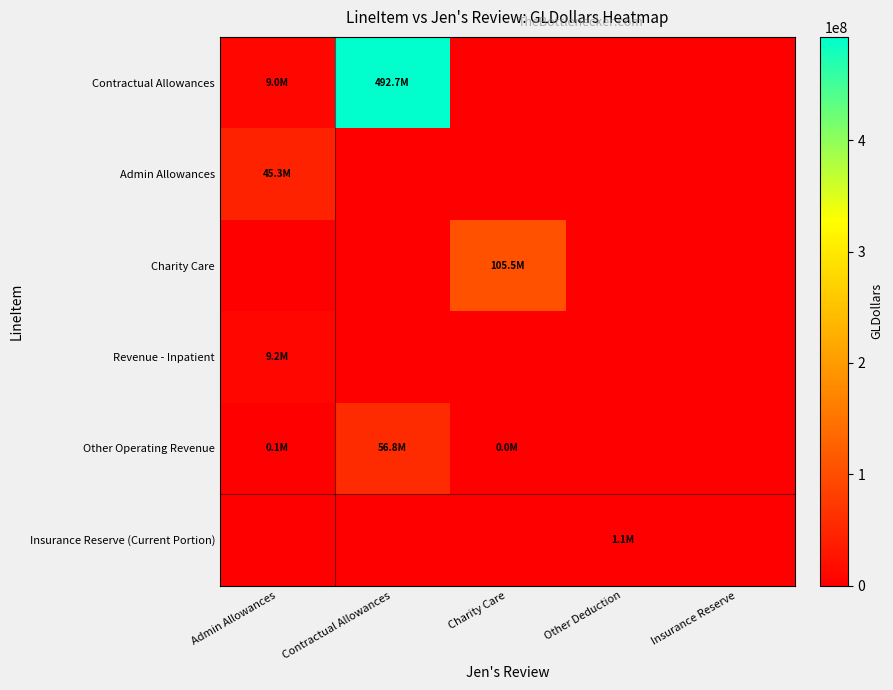

How many categories are shown in the chart?

5